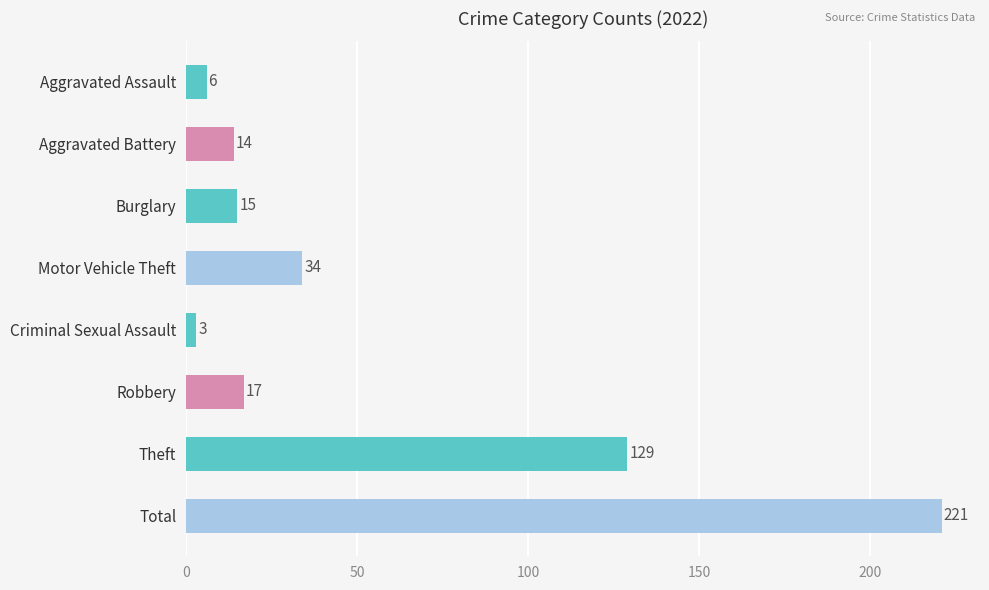

At which category does the chart reach its minimum across all series?

Criminal Sexual Assault